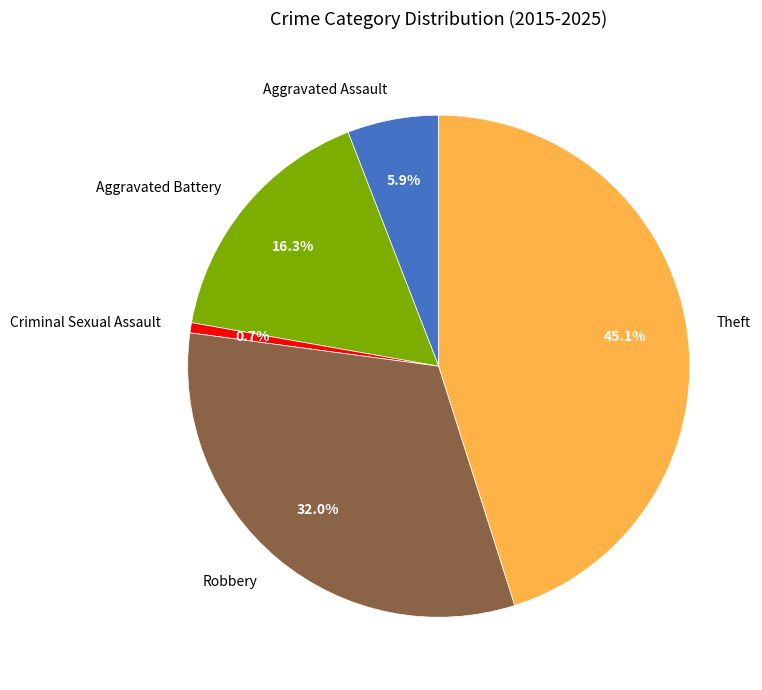

Which category has the smallest portion of the pie?

Criminal Sexual Assault